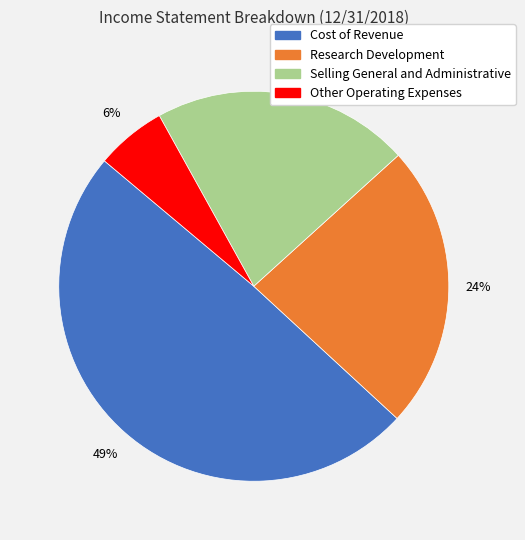

Does Cost of Revenue represent more than half of the total?

No